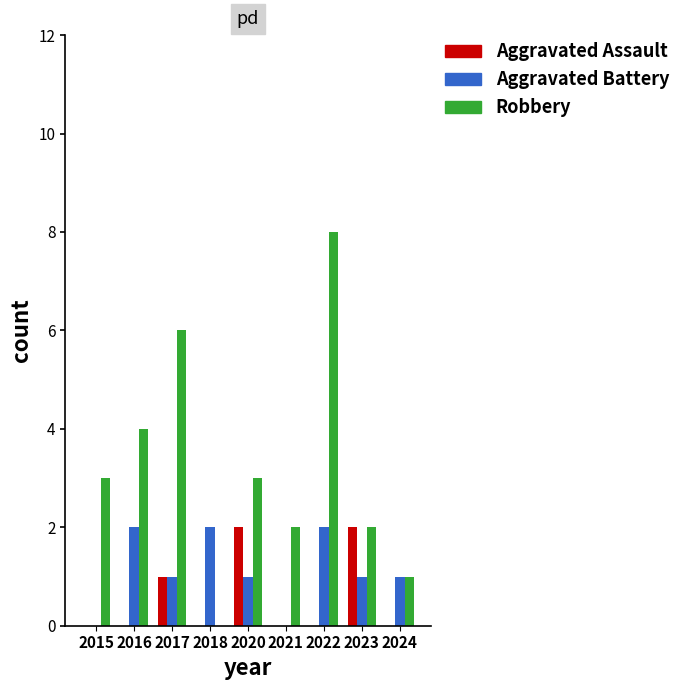

Reading left to right, list all the values displayed in this chart.

Aggravated Assault: 0	0	1	0	2	0	0	2	0
Aggravated Battery: 0	2	1	2	1	0	2	1	1
Robbery: 3	4	6	0	3	2	8	2	1